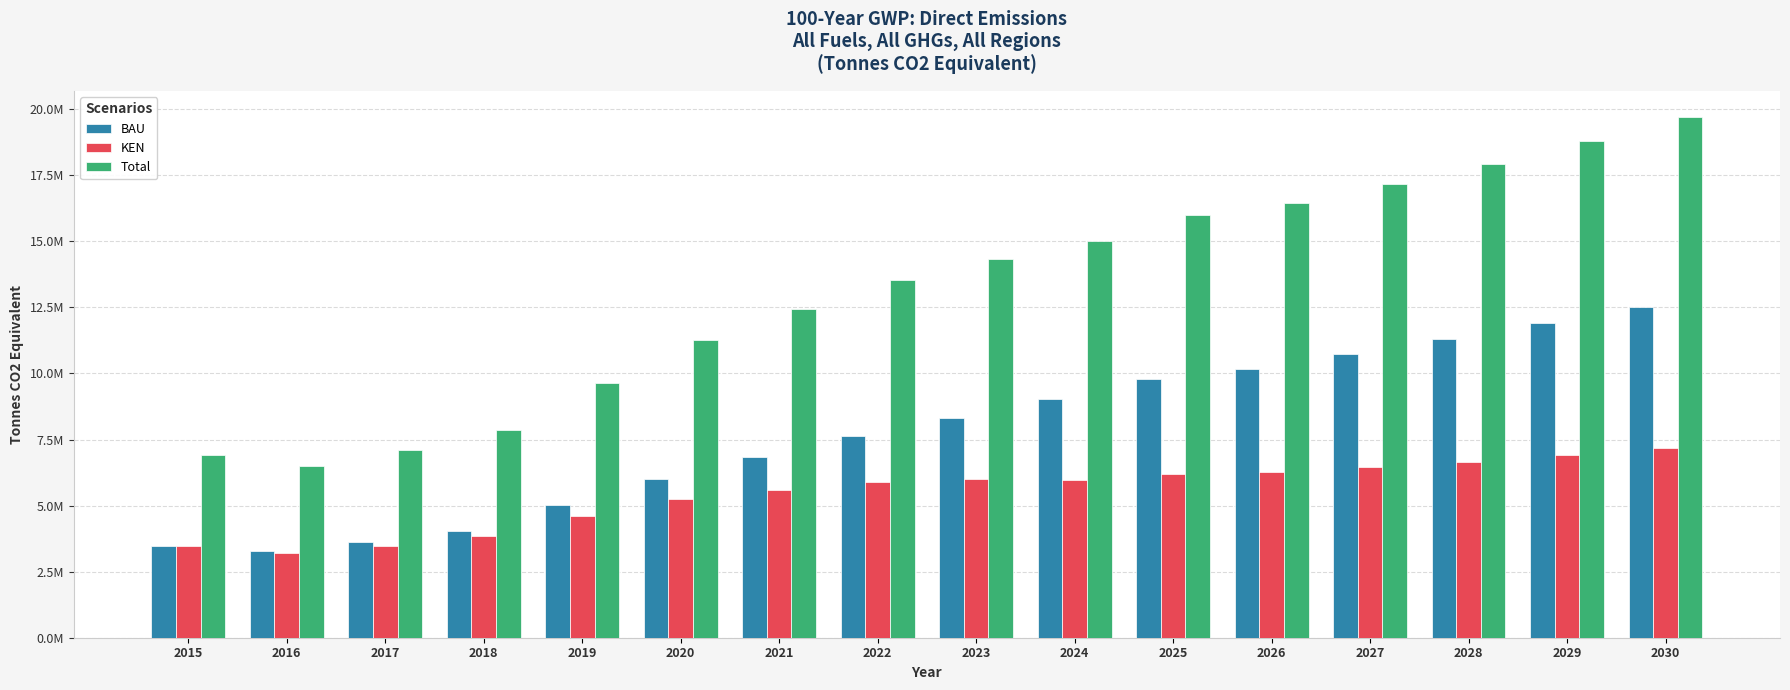

The value of Total at 2018 is 5391737.1. True or false?

False